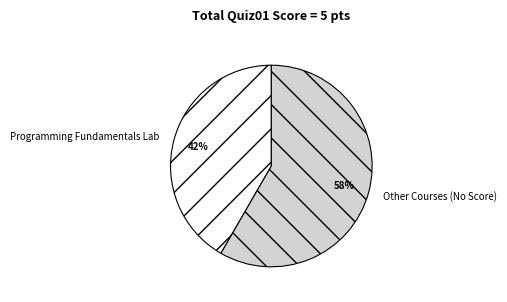

Rank the categories by value from lowest to highest.

Programming Fundamentals Lab, Other Courses (No Score)